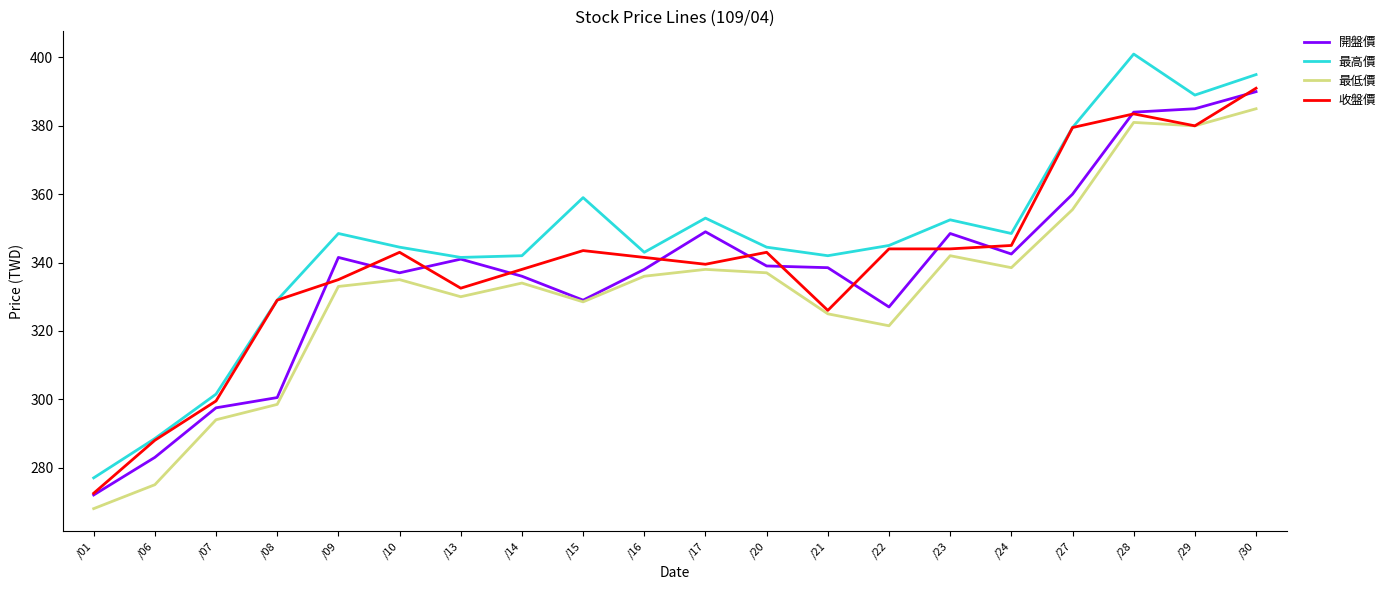

At which category does 開盤價 reach its first local peak?

/09